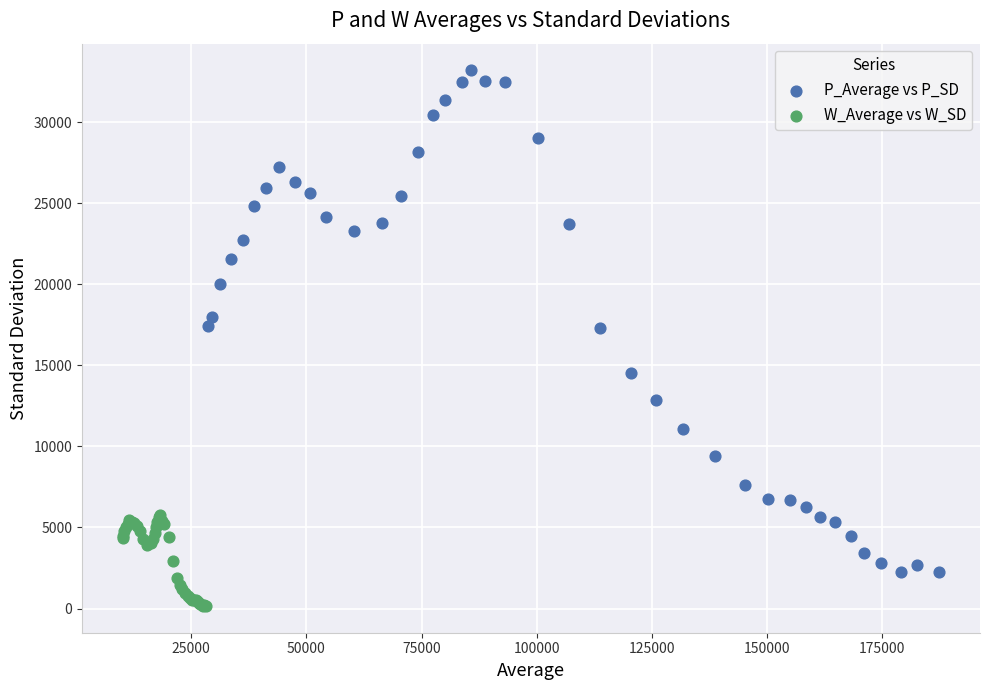

What are all the series names shown in the legend?

P_Average vs P_SD, W_Average vs W_SD